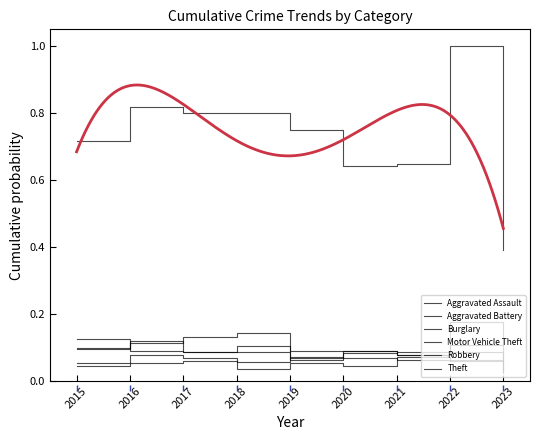

True or false: Robbery and Burglary cross at least once.

True